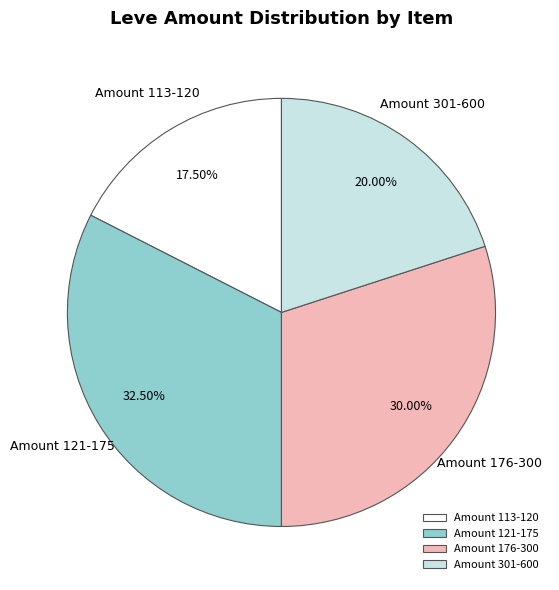

Rank the categories by value from lowest to highest.

Amount 113-120, Amount 301-600, Amount 176-300, Amount 121-175